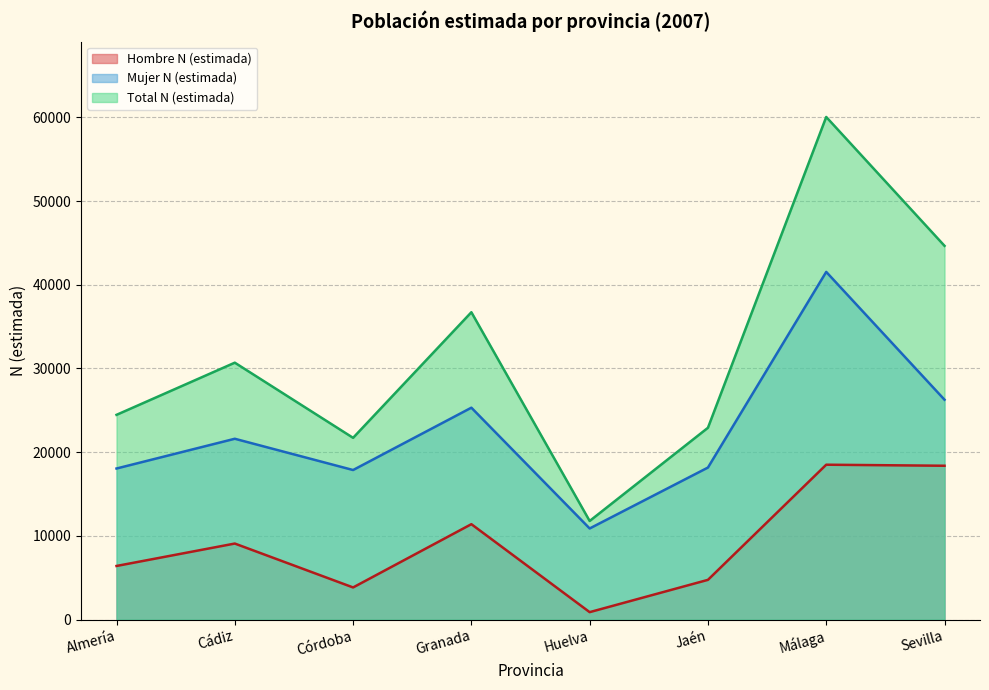

How many lines are shown in the chart?

3